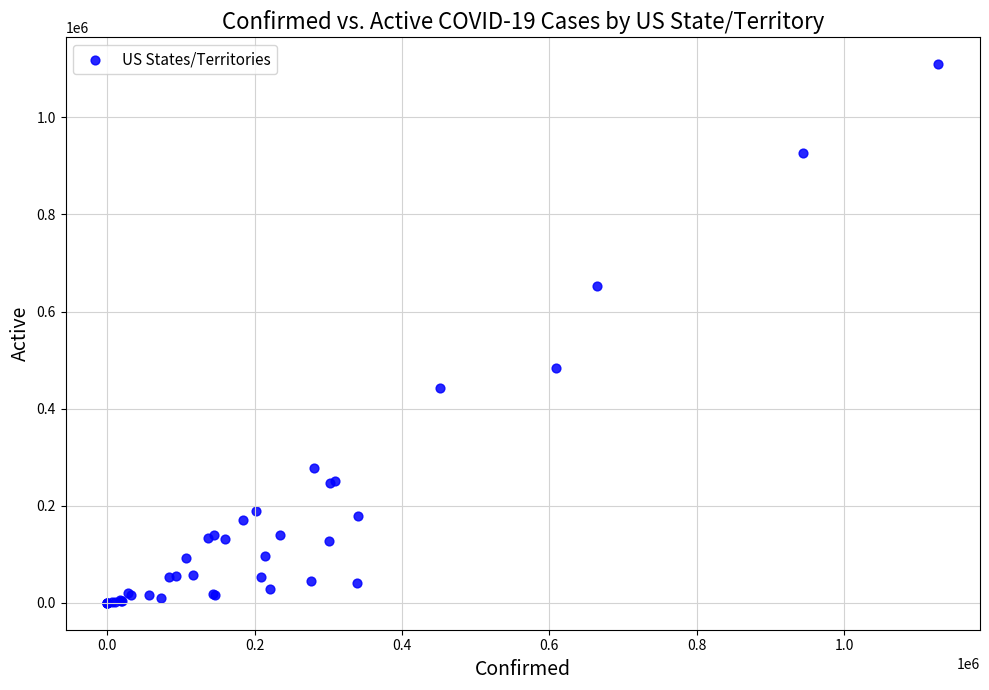

What Y value in the scatter plot is closest to 554733?

484474